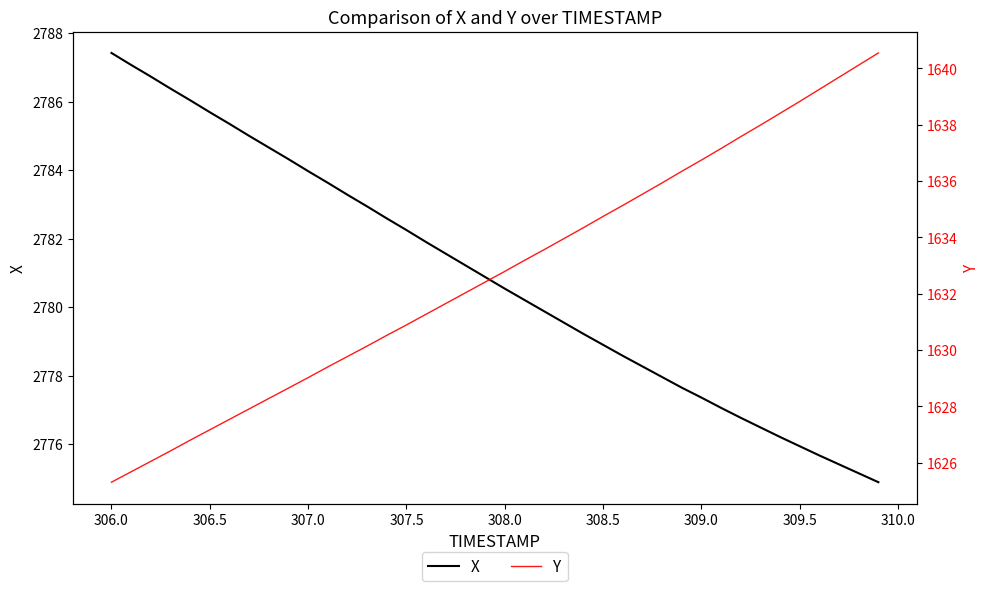

What is the minimum value for X?

2774.9